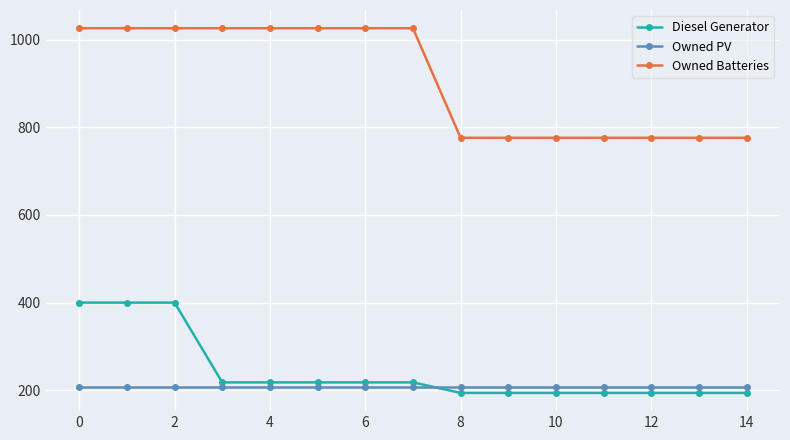

At how many categories does at least one series exceed 524?

15